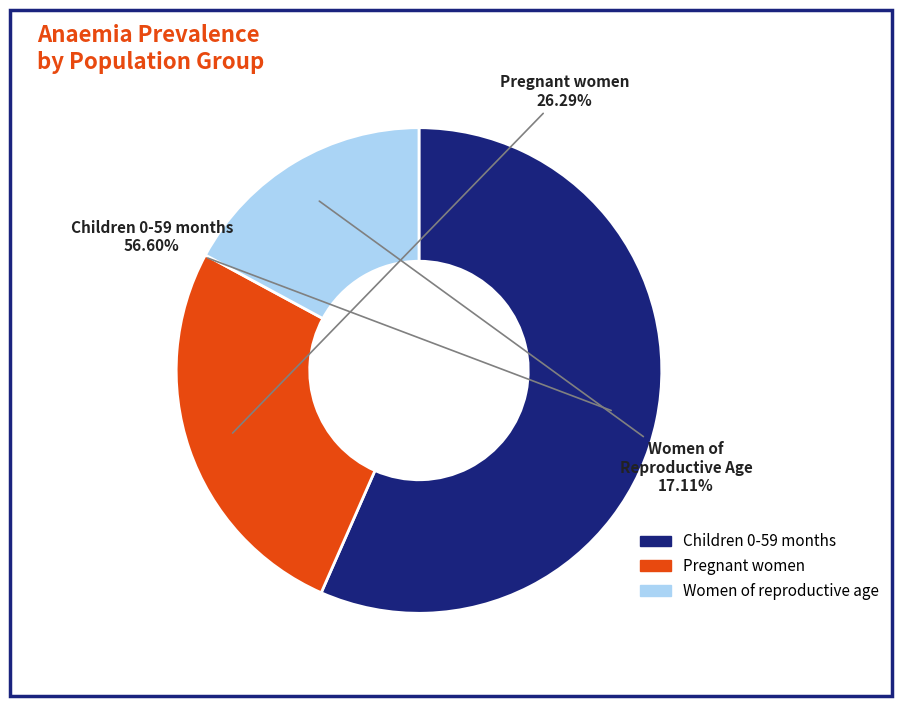

Which category has the smallest portion of the pie?

Women of reproductive age